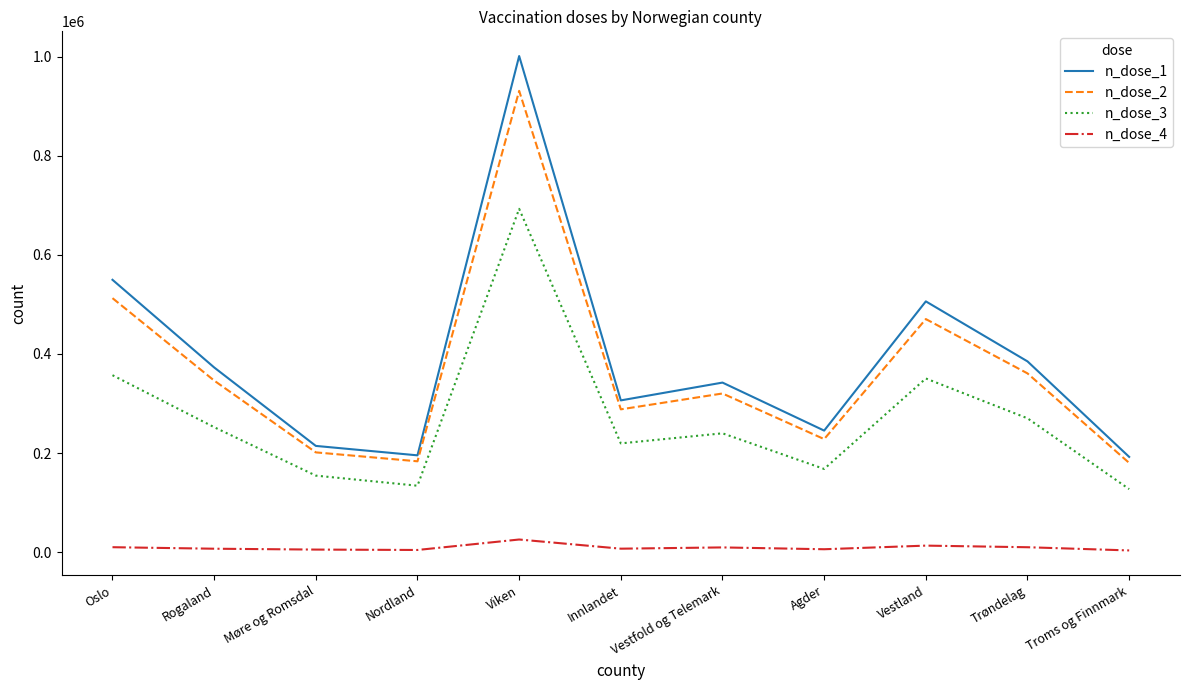

True or false: n_dose_3 and n_dose_2 intersect in this chart.

False